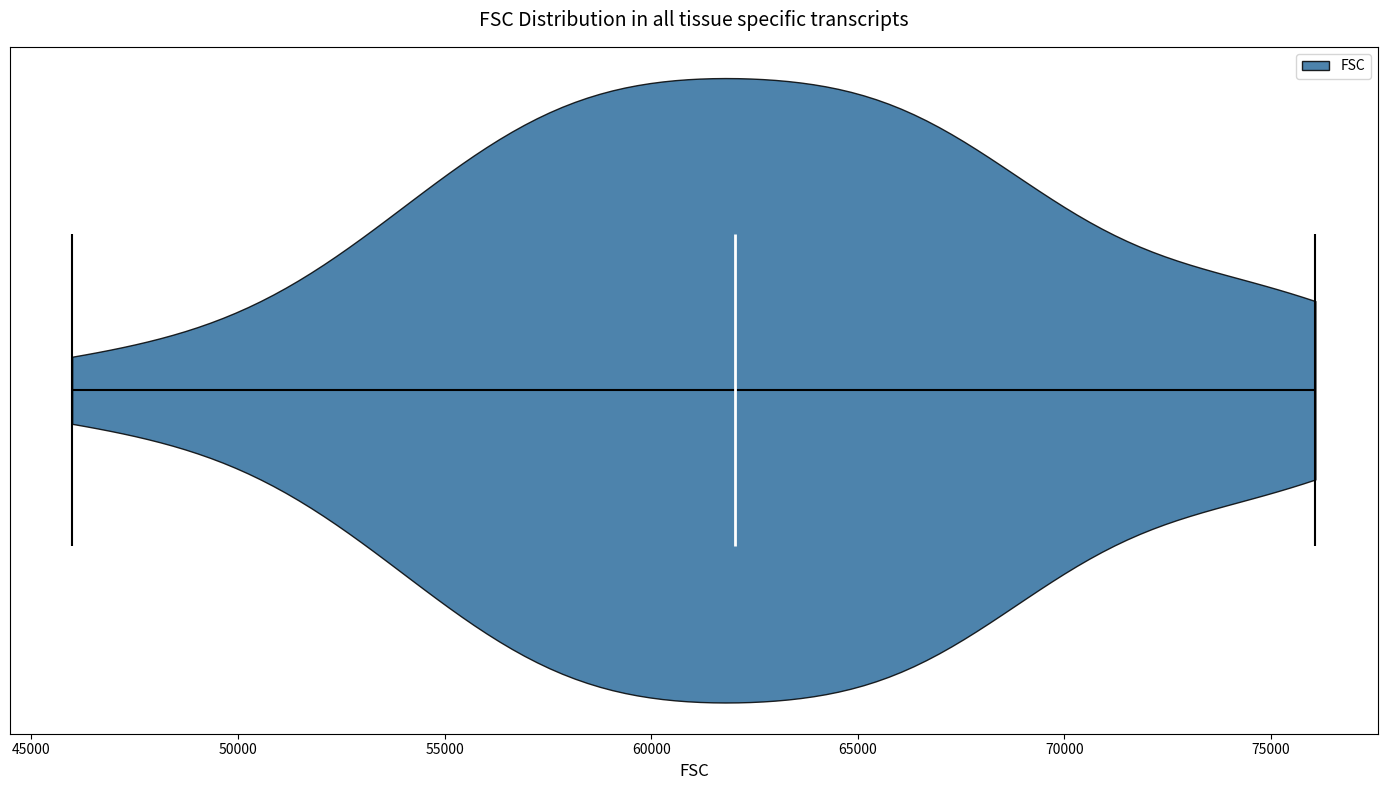

Read this violin plot against the x-axis: where its median line is, and the lowest and highest points the violin reaches. The values are not printed on the chart, so give them approximately, as read against the axis.

median line 62000, lowest point 46000, highest point 76000